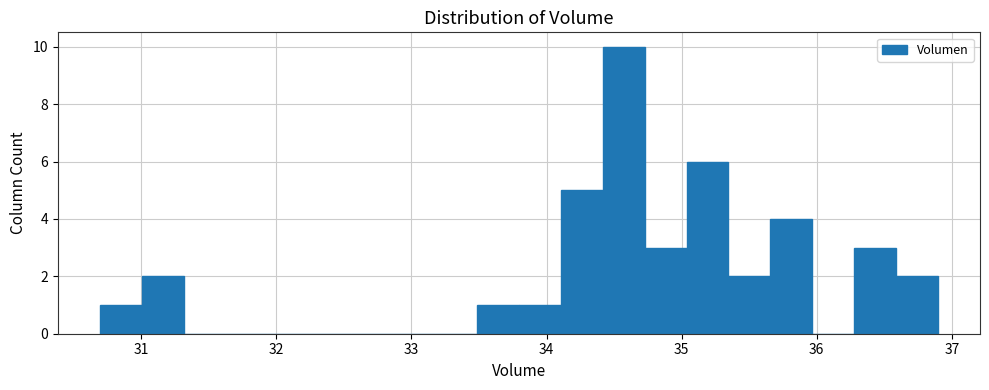

Read against the x-axis, roughly where is the centre of the tallest bar?

34.6